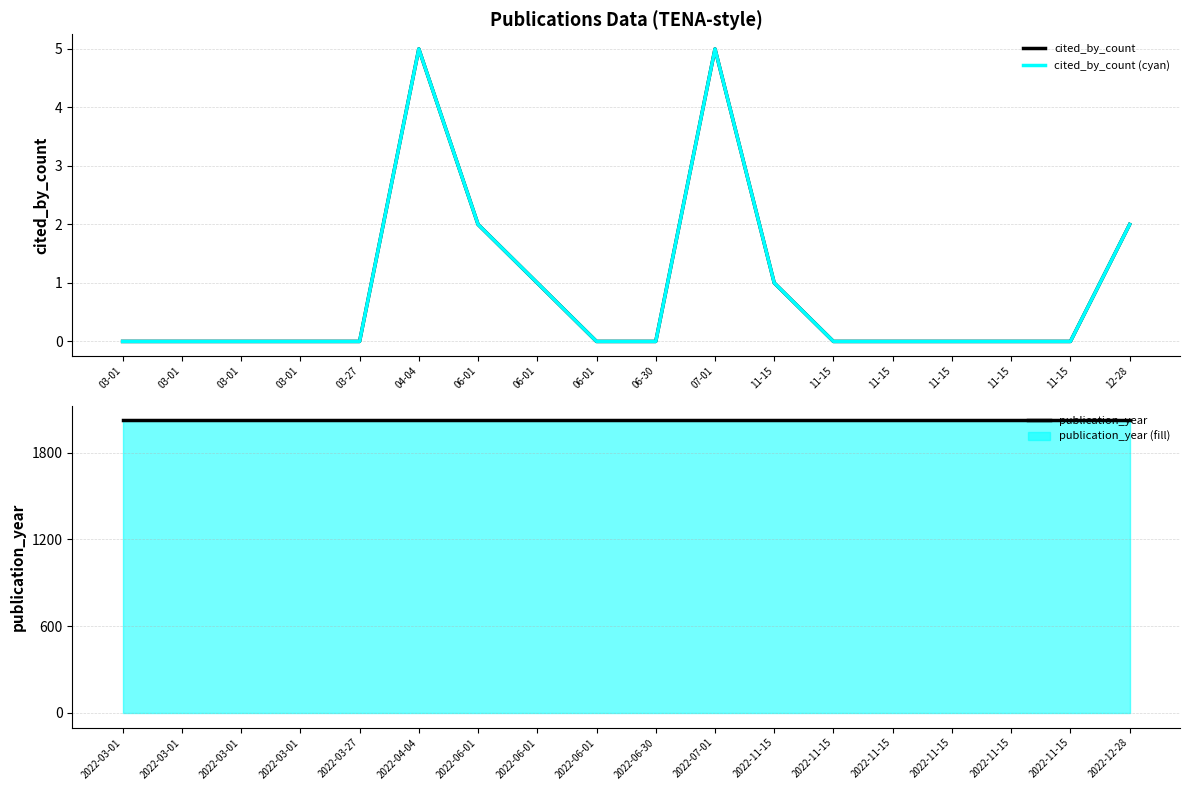

Is this an area chart (filled region under the line)?

No